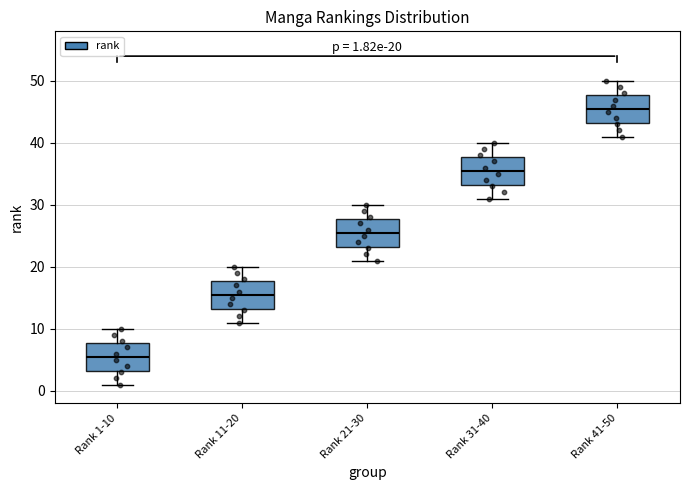

Which box has the highest median line?

Rank 41-50